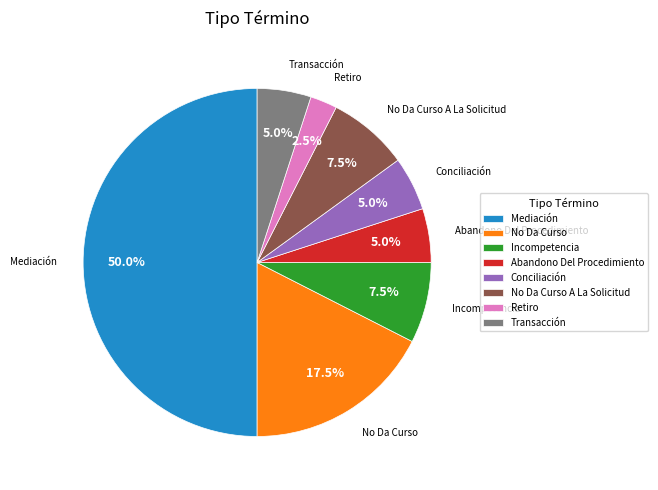

What percentage do No Da Curso A La Solicitud and Retiro together represent?

10.0%